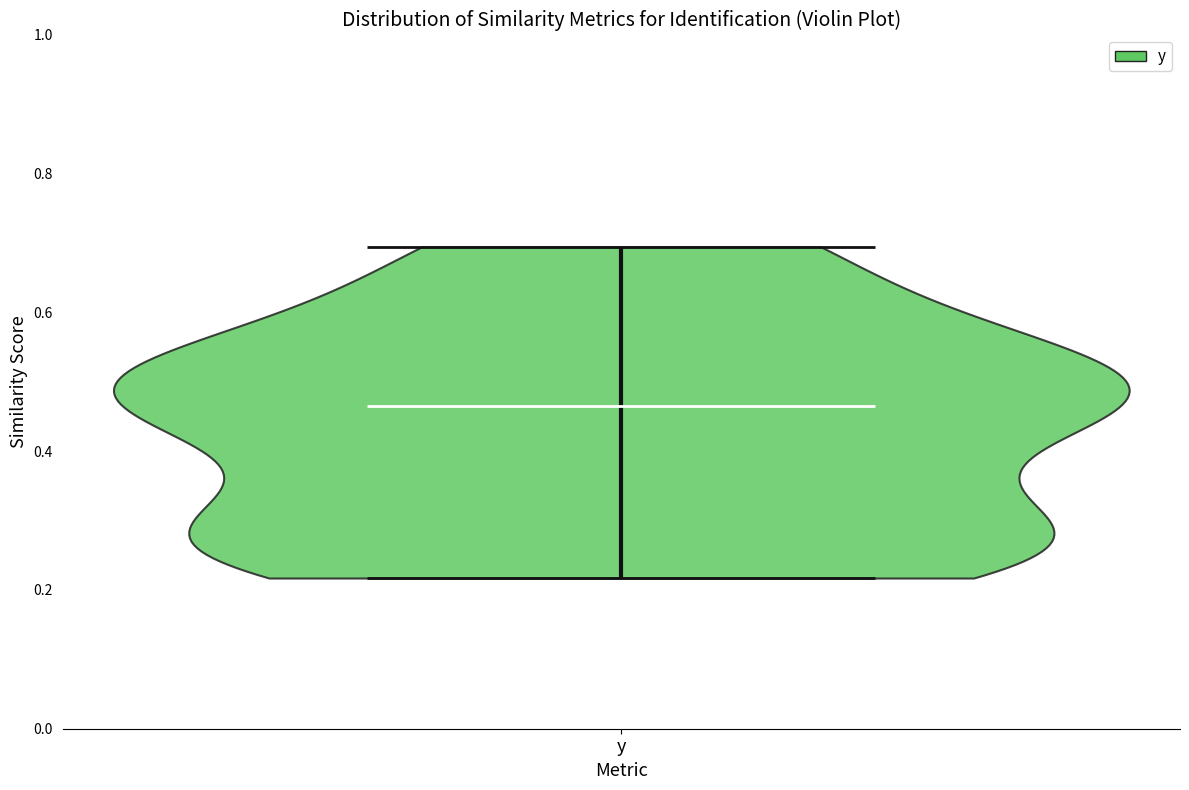

Read this violin plot against the y-axis: where its median line is, and the lowest and highest points the violin reaches. The values are not printed on the chart, so give them approximately, as read against the axis.

median line 0.46, lowest point 0.22, highest point 0.70